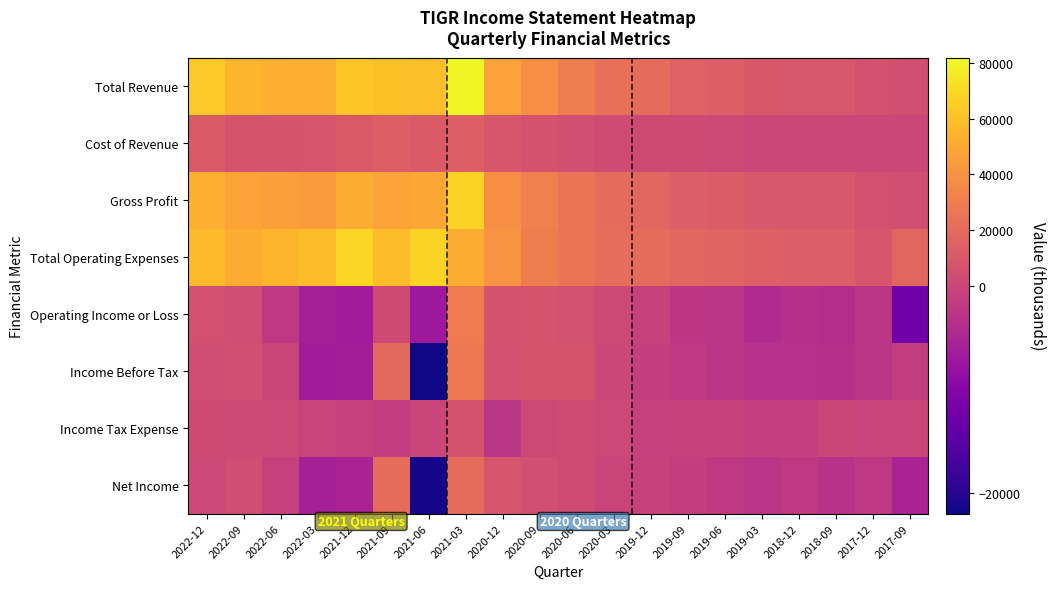

List the series in order of their peak value, lowest first.

Income Tax Expense, Cost of Revenue, Net Income, Income Before Tax, Operating Income or Loss, Gross Profit, Total Operating Expenses, Total Revenue